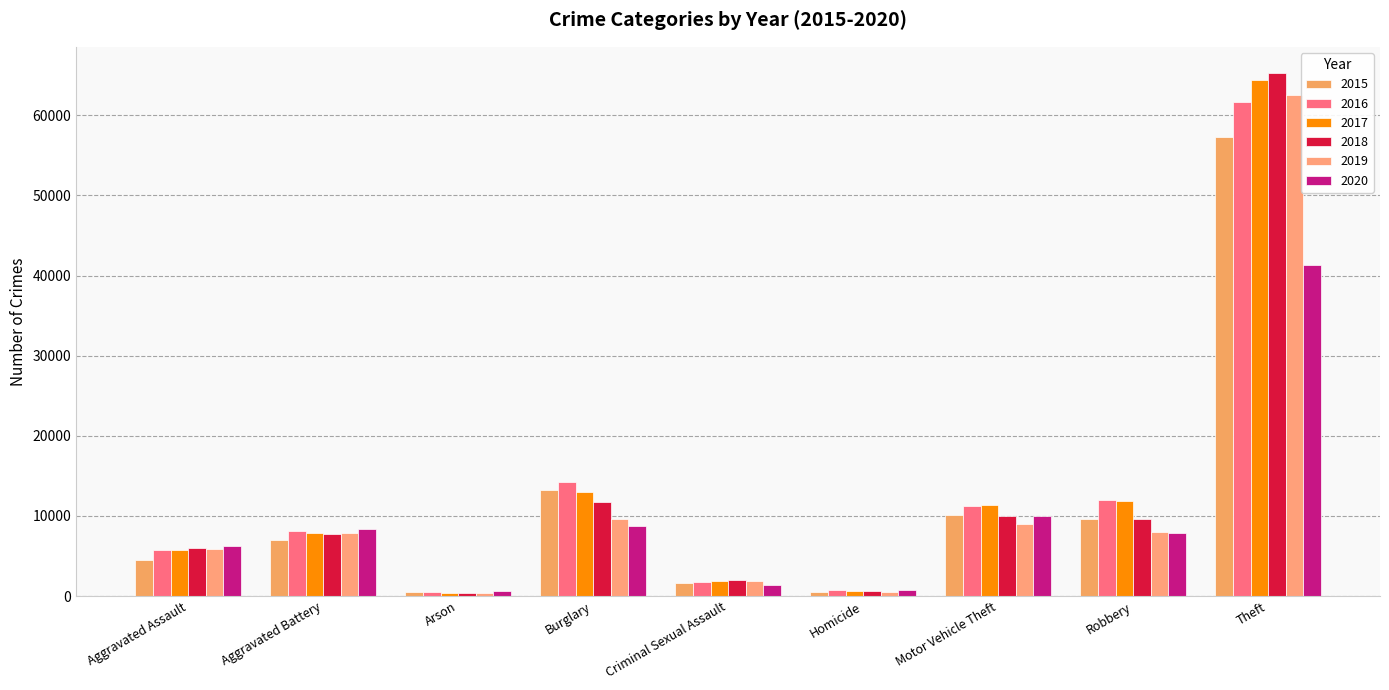

Reading left to right, what are all the values shown in this chart?

2015: Aggravated Assault=4480	Aggravated Battery=7018	Arson=448	Burglary=13184	Criminal Sexual Assault=1645	Homicide=496	Motor Vehicle Theft=10068	Robbery=9638	Theft=57347
2016: Aggravated Assault=5712	Aggravated Battery=8085	Arson=515	Burglary=14289	Criminal Sexual Assault=1803	Homicide=786	Motor Vehicle Theft=11286	Robbery=11960	Theft=61617
2017: Aggravated Assault=5793	Aggravated Battery=7845	Arson=444	Burglary=13001	Criminal Sexual Assault=1923	Homicide=672	Motor Vehicle Theft=11380	Robbery=11880	Theft=64378
2018: Aggravated Assault=6001	Aggravated Battery=7735	Arson=373	Burglary=11746	Criminal Sexual Assault=1960	Homicide=589	Motor Vehicle Theft=9983	Robbery=9679	Theft=65281
2019: Aggravated Assault=5840	Aggravated Battery=7857	Arson=376	Burglary=9638	Criminal Sexual Assault=1853	Homicide=498	Motor Vehicle Theft=8977	Robbery=7994	Theft=62472
2020: Aggravated Assault=6263	Aggravated Battery=8317	Arson=589	Burglary=8752	Criminal Sexual Assault=1424	Homicide=785	Motor Vehicle Theft=9952	Robbery=7854	Theft=41273